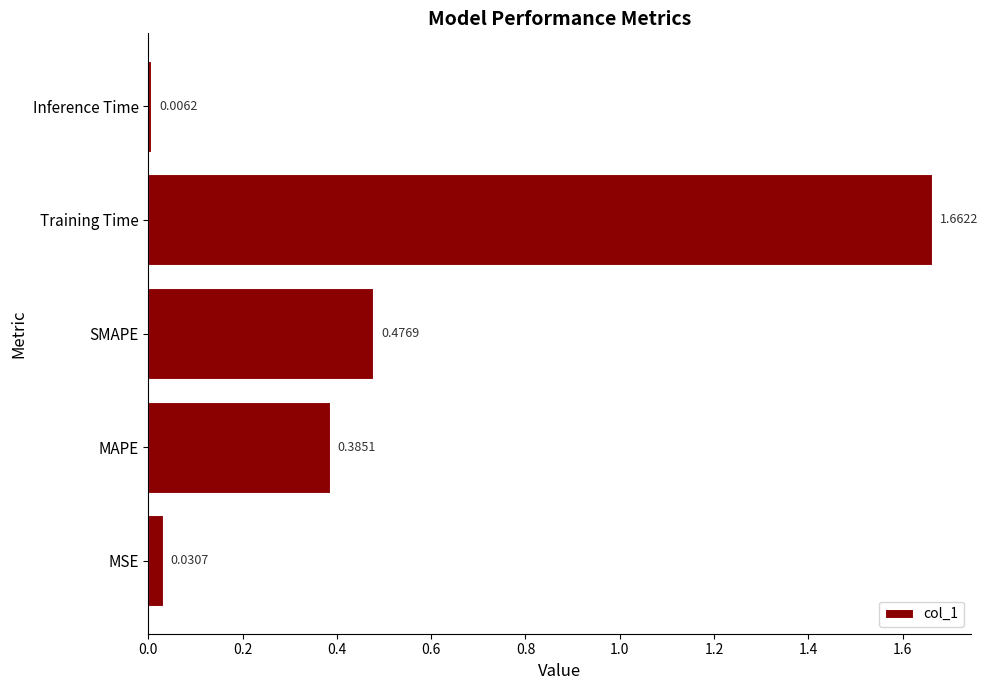

Where is the data nearest to the value 0?

Inference Time